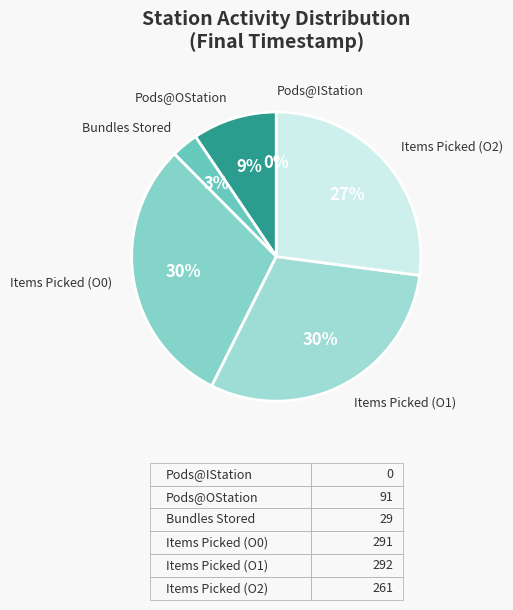

Does IStationActiveTimes account for over 50% of the chart?

No